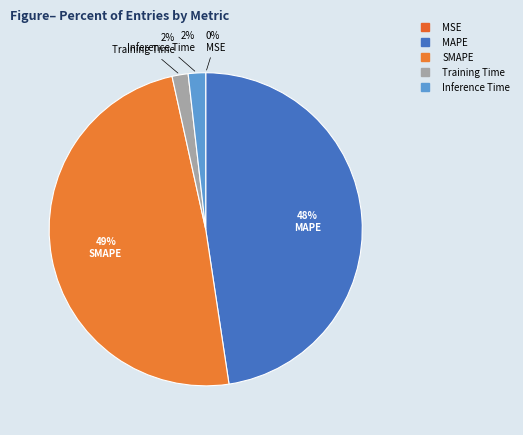

Which slice is the smallest?

MSE